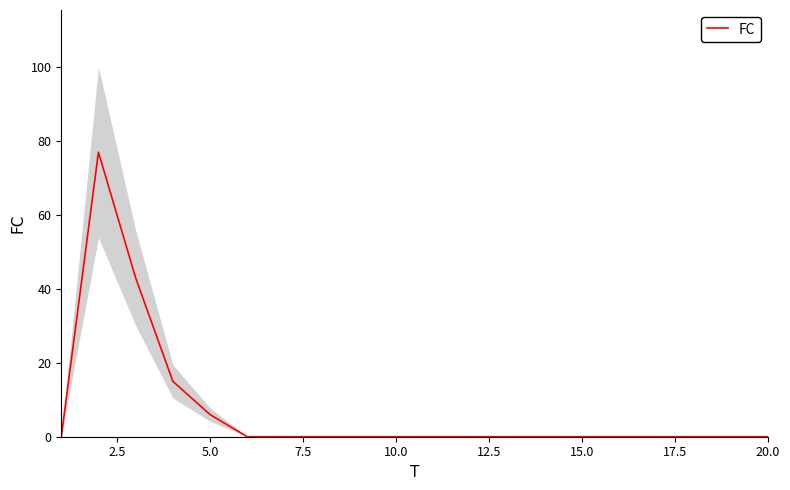

The FC series shows 0 at 20.0. True or false?

True